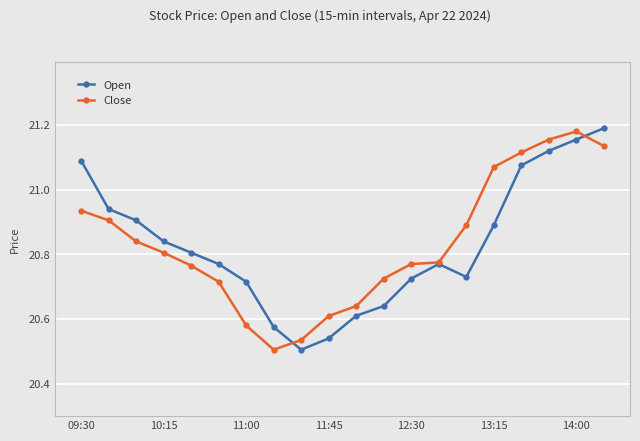

At how many categories does at least one series exceed 20?

20